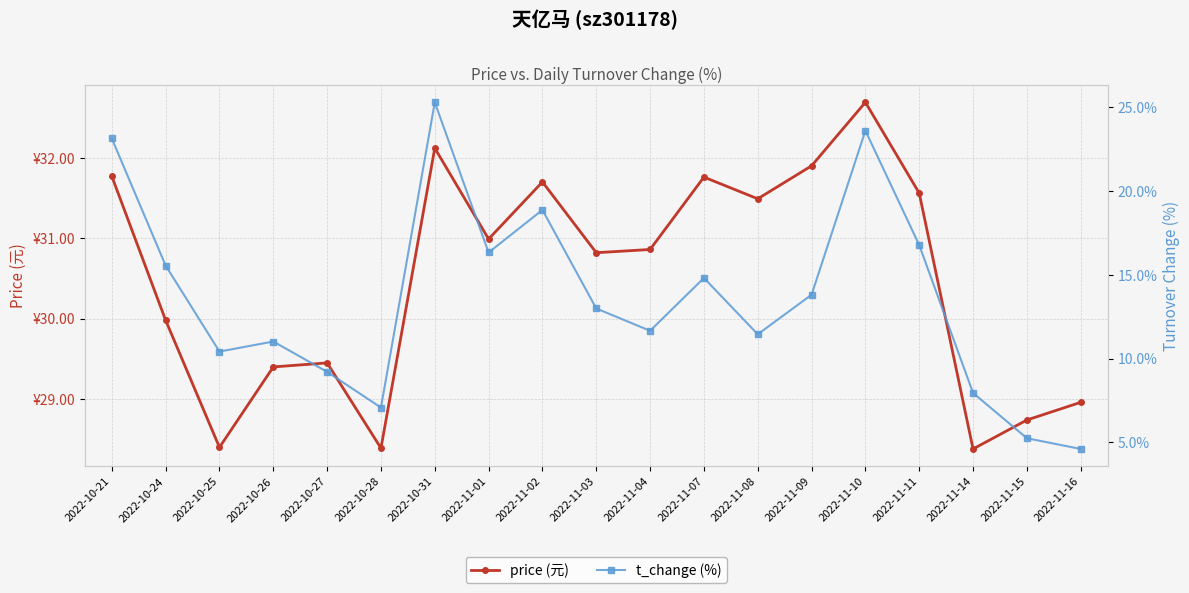

Which series has the largest total across all categories?

price (元)